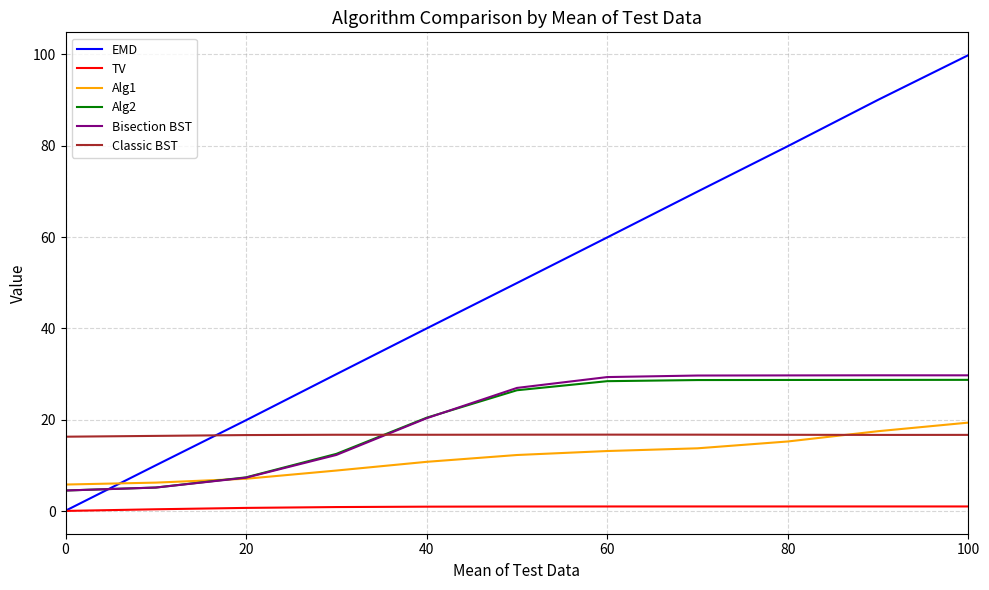

What is the greatest value displayed?

99.9